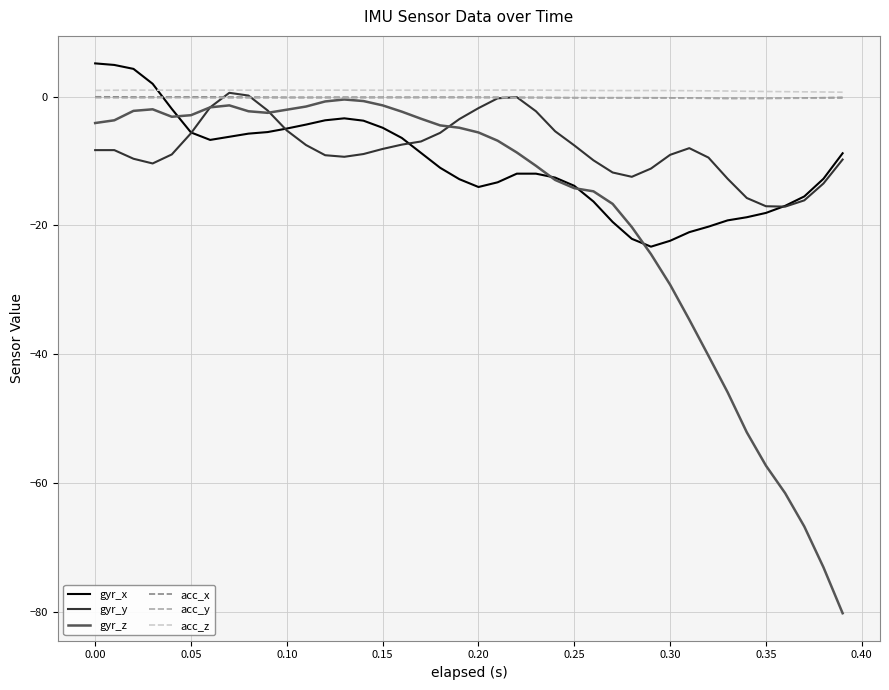

What is the greatest value displayed?

5.2